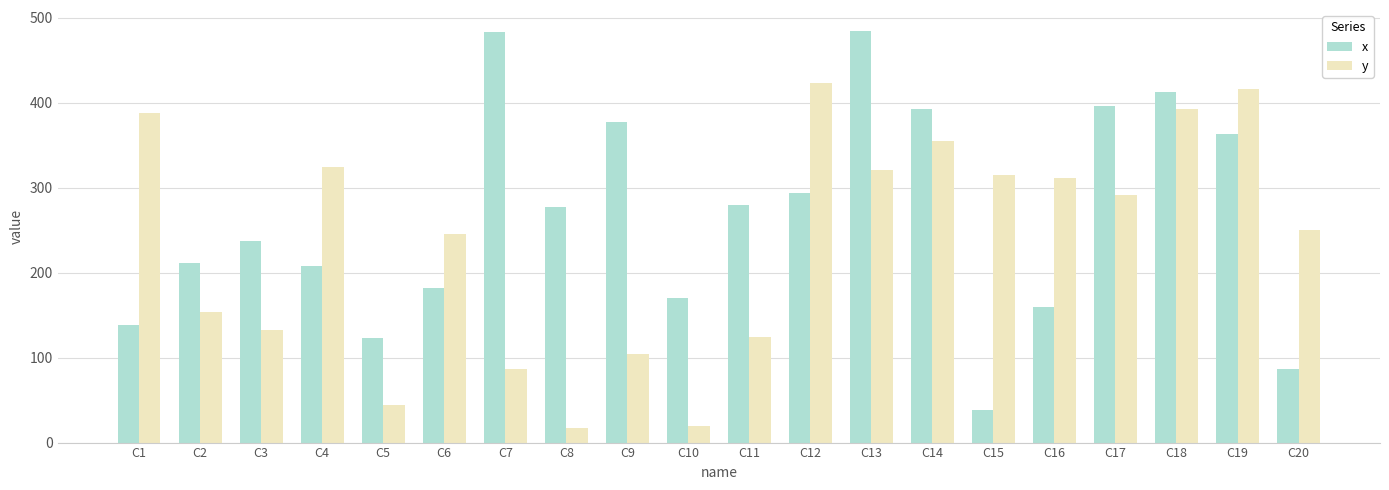

True or false: x has a value of 483 at C7.

True